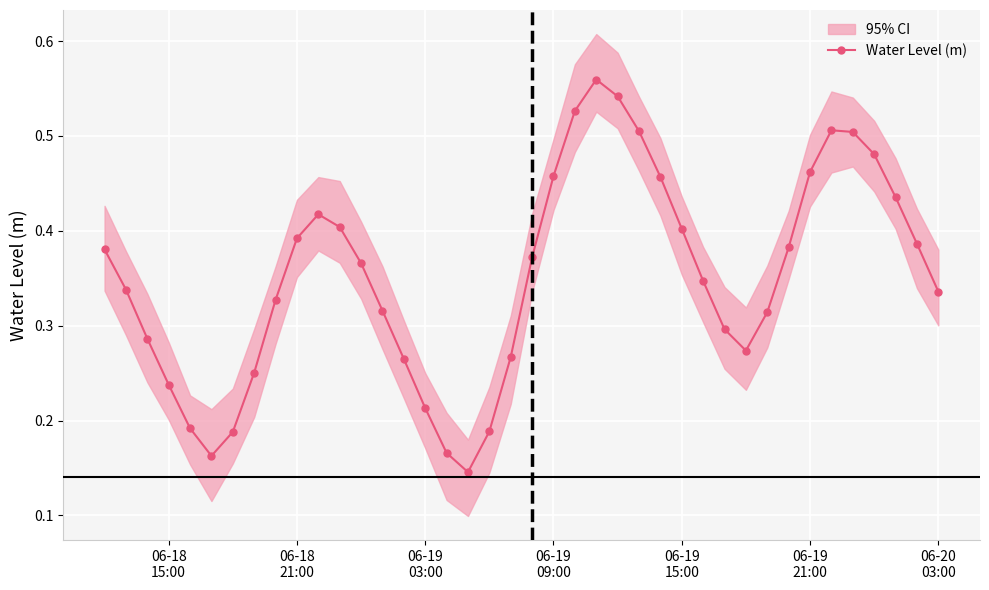

What is the average value?

0.4